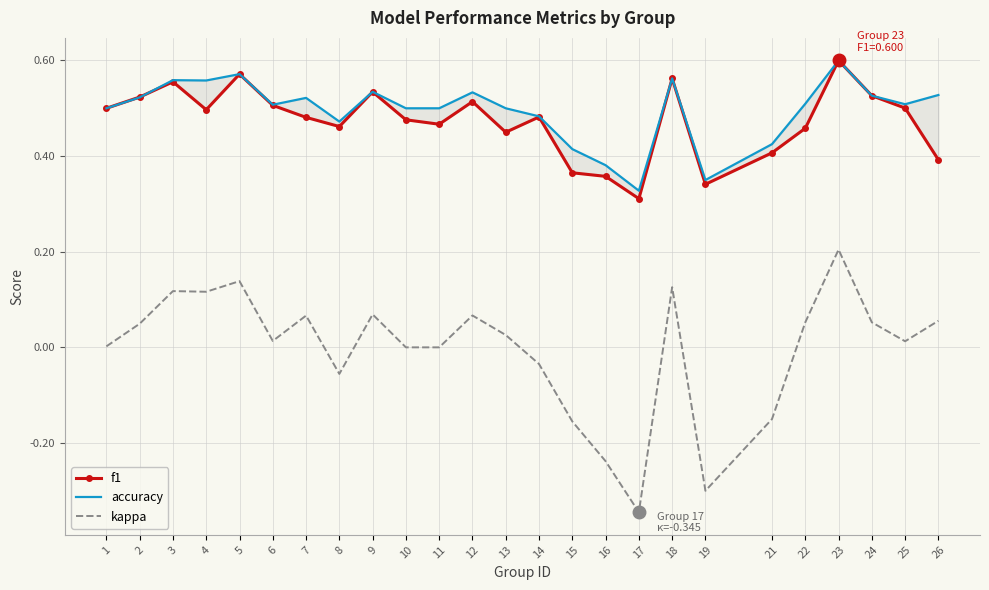

What is the difference between the highest and lowest values at 23?

0.4